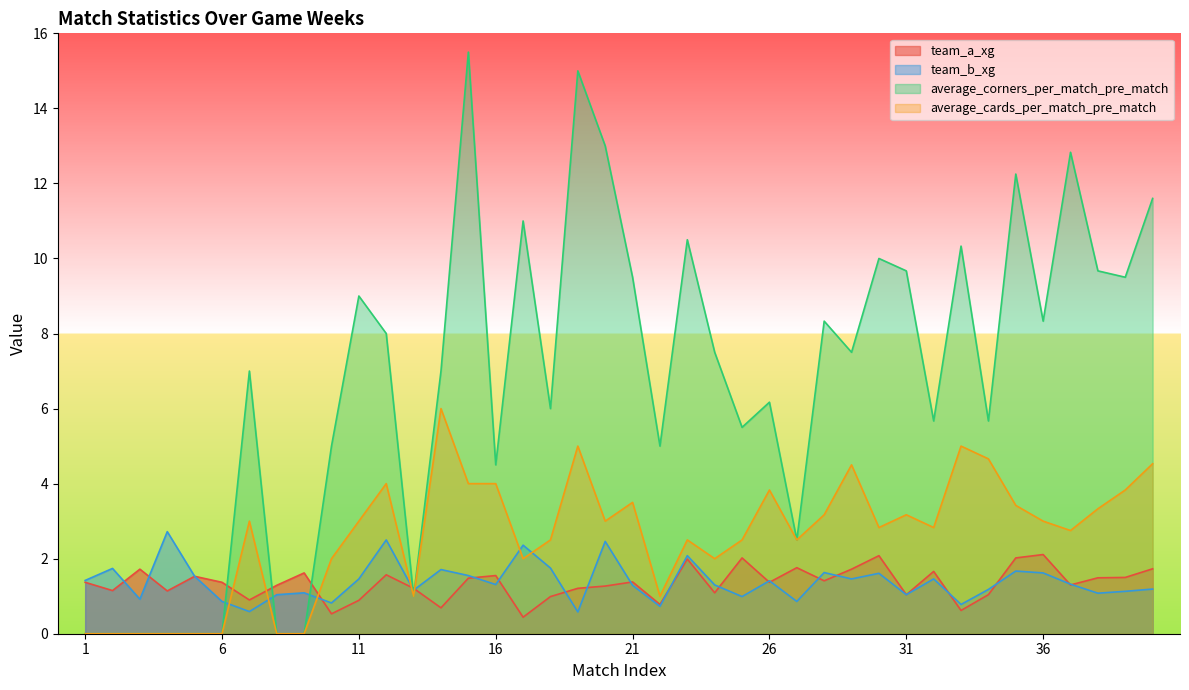

The value of team_a_xg at 23 is 2.0. True or false?

True